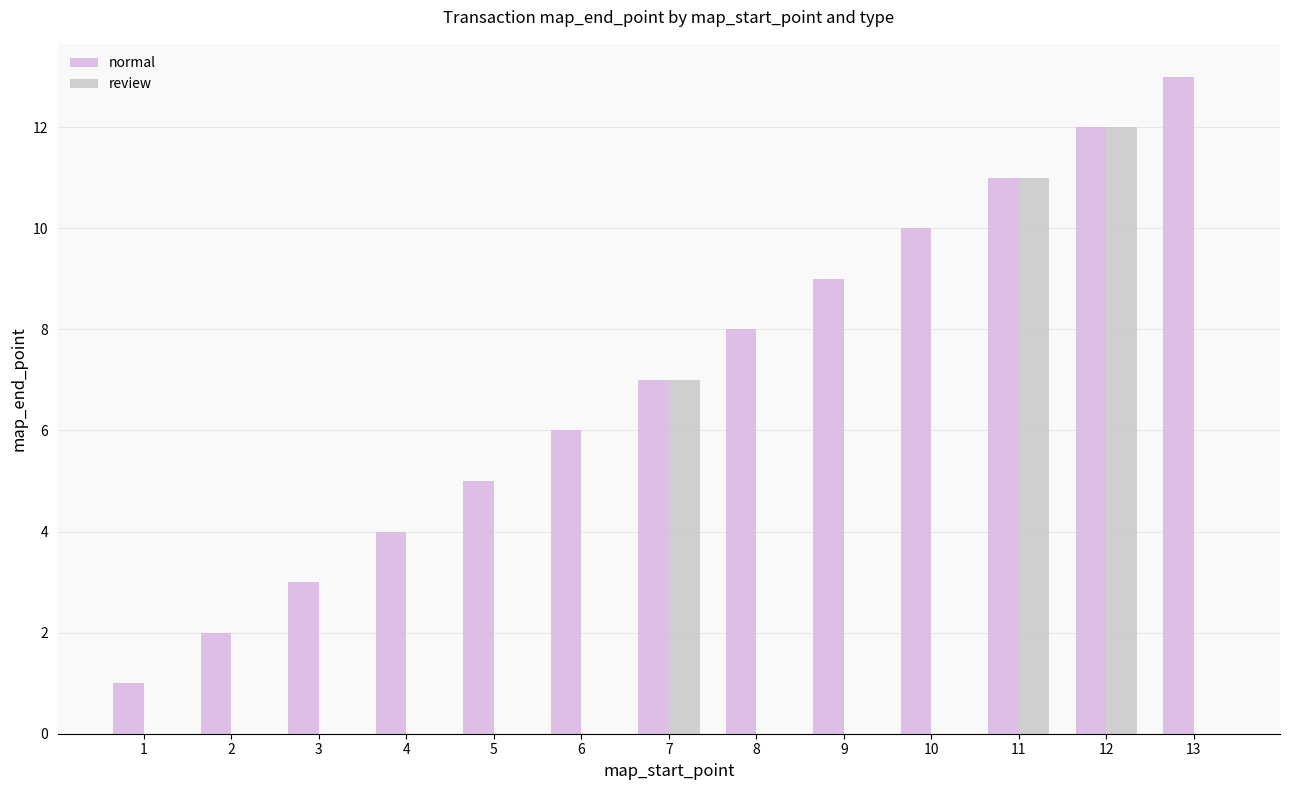

How many data points does each series have?

13